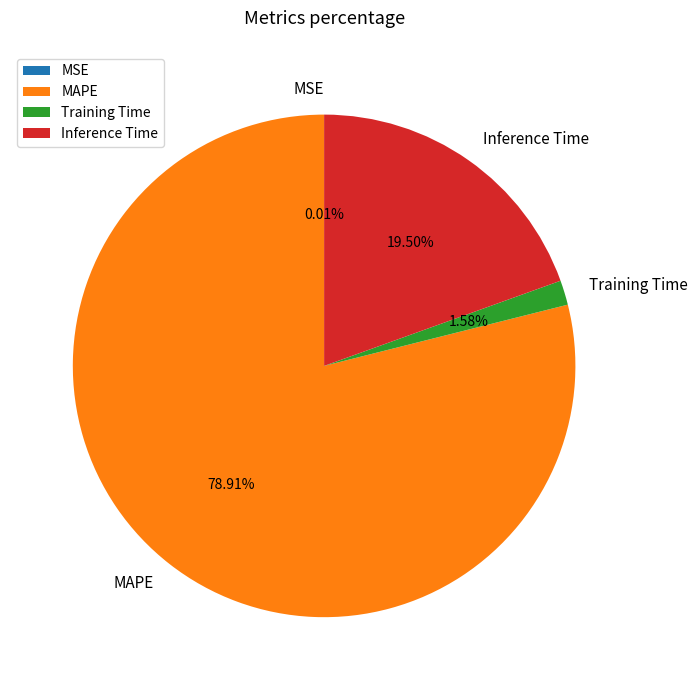

Do Training Time and MAPE together represent more than half of the pie?

Yes